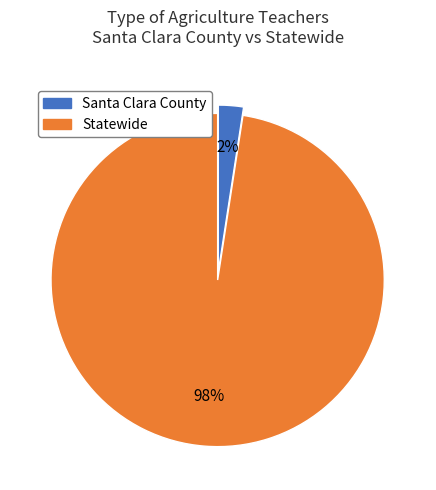

To the nearest percent, what is the average slice percentage?

50%